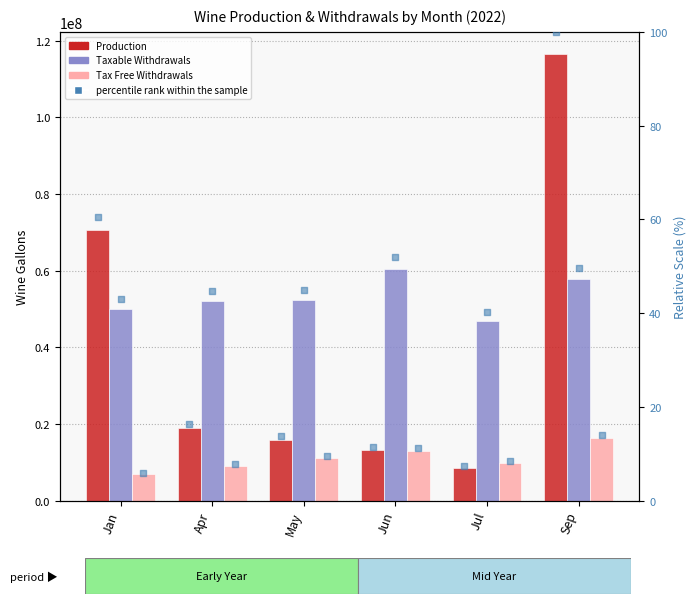

Which series has the widest spread of Y values?

Production